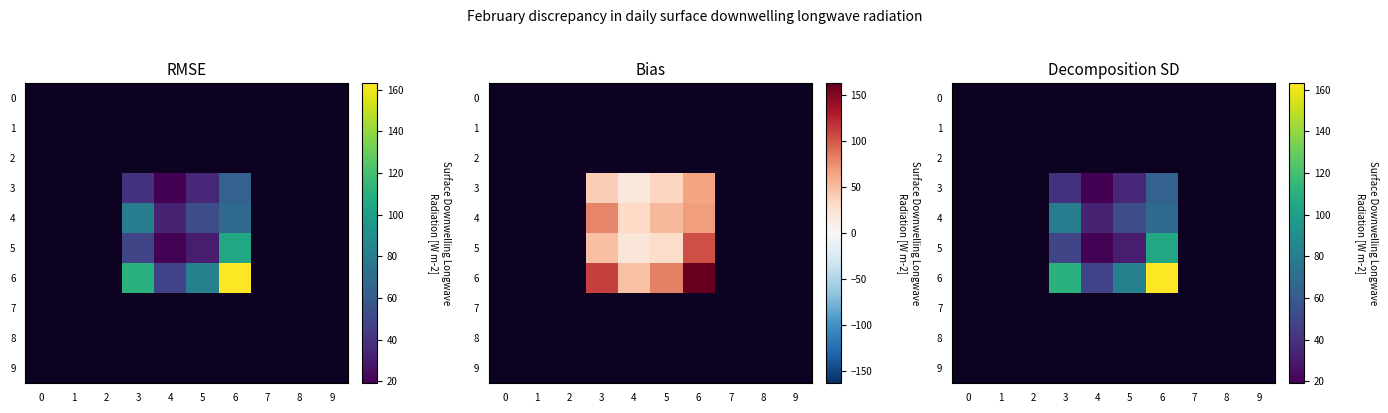

Is the value of row_1 at 5 greater than the value of row_3 at 8?

No